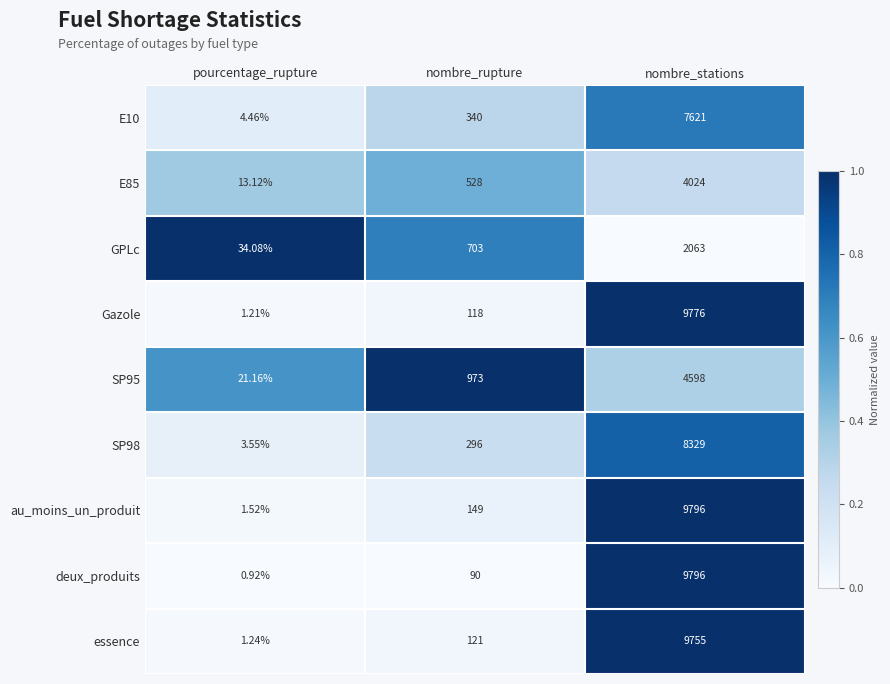

At which category is the sum across all series the highest?

nombre_stations